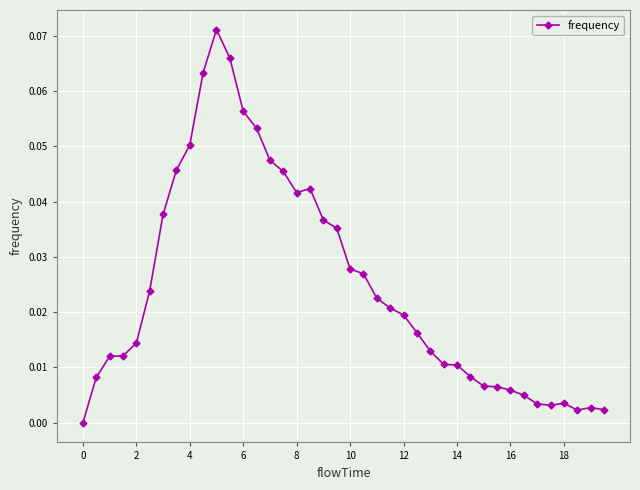

True or false: the data has more than 0 interior local peaks.

True